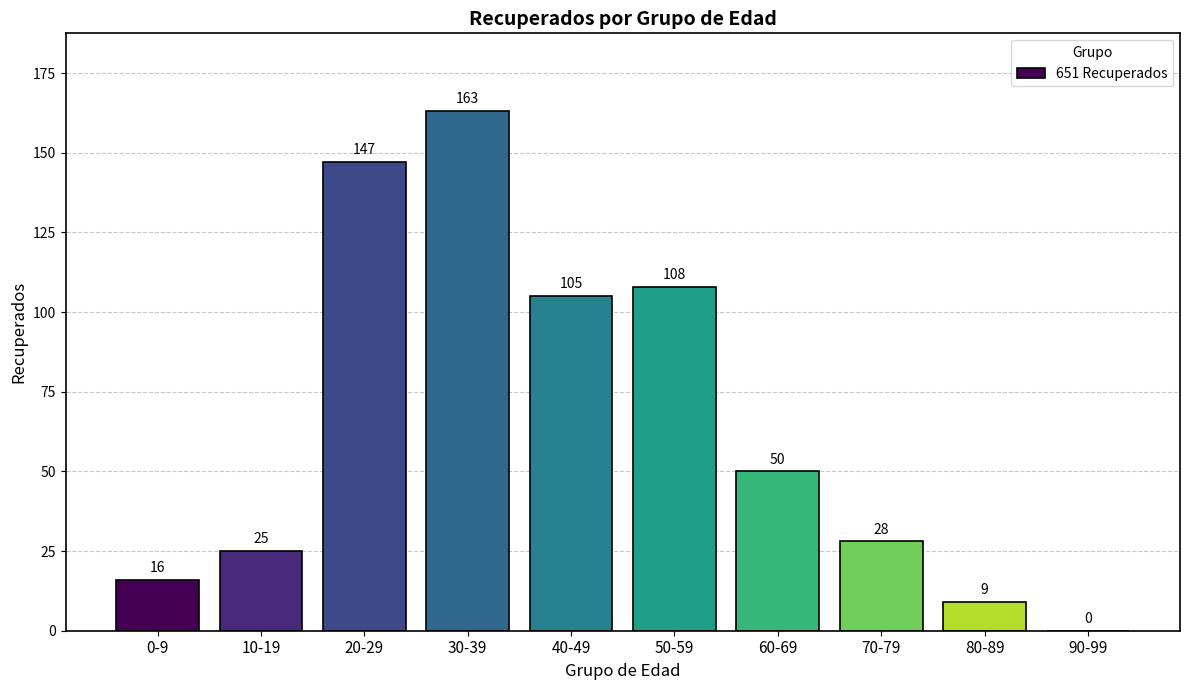

What is the average value?

65